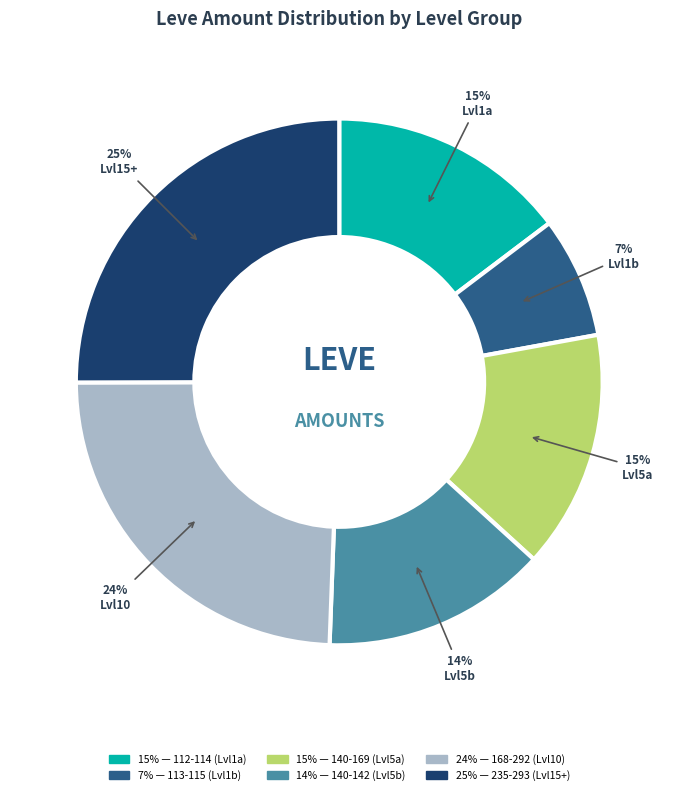

Is there any slice that represents more than half of the pie?

No